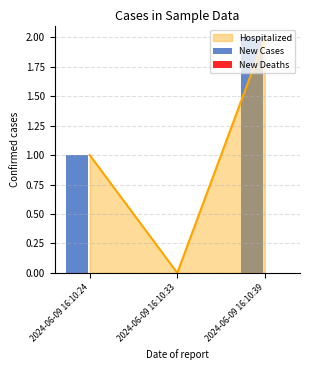

How many bars are there in total?

6